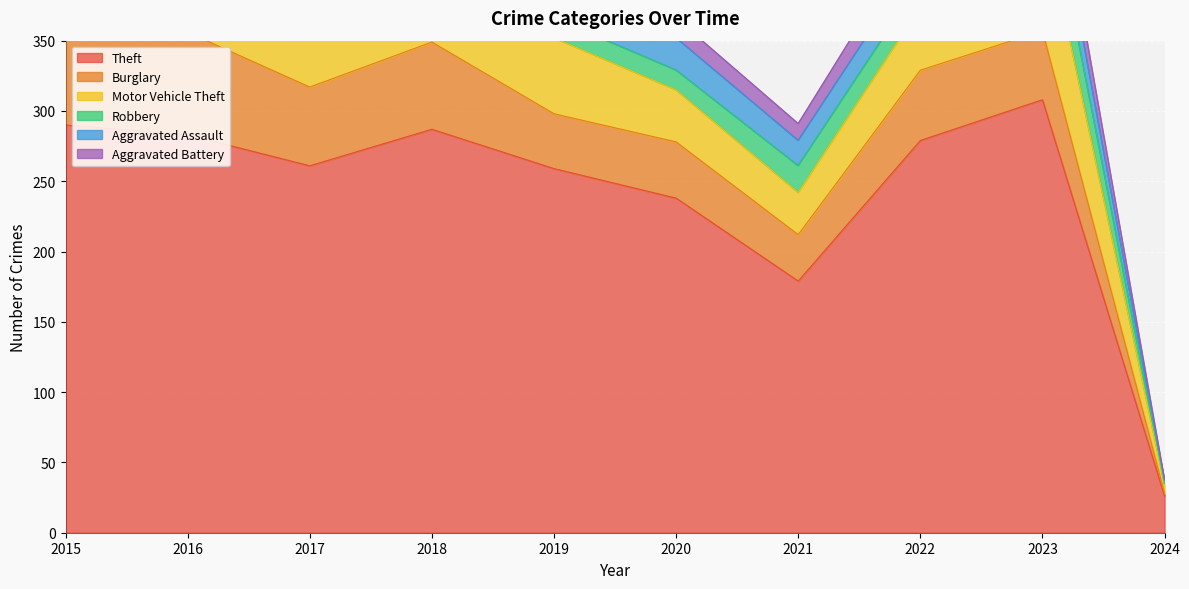

What is the maximum value shown in the chart?

308